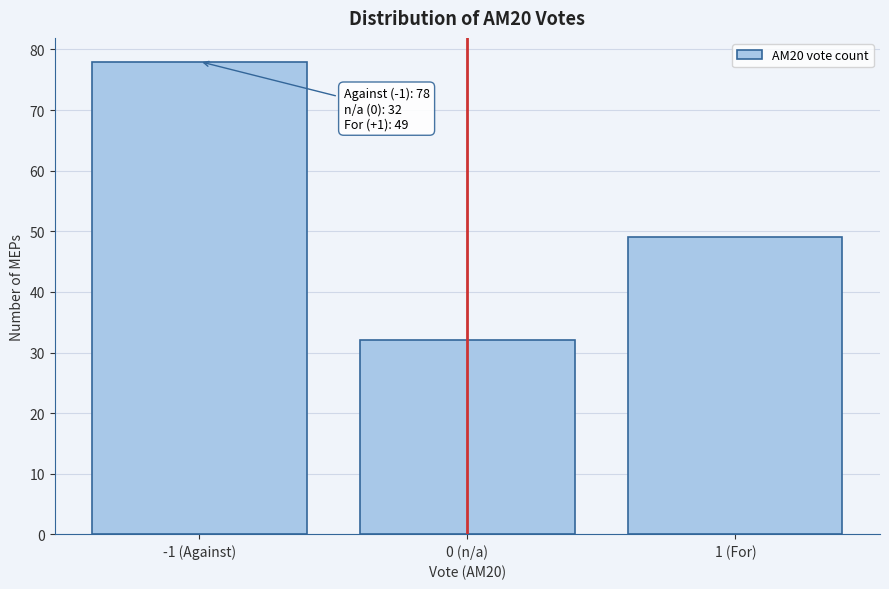

Reading left to right, transcribe all the data shown in this chart.

-1 (Against)=78	0 (n/a)=32	1 (For)=49